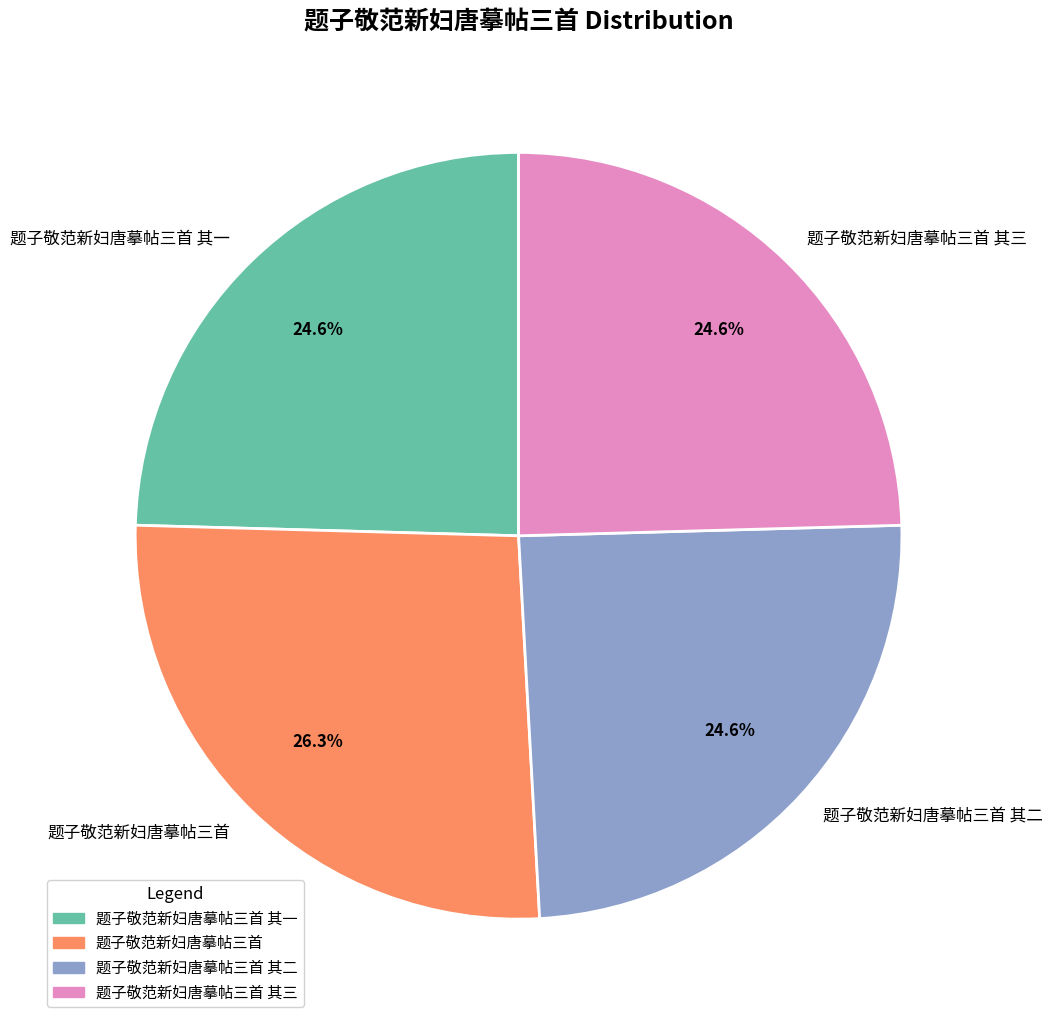

Is there a majority slice in this chart?

No